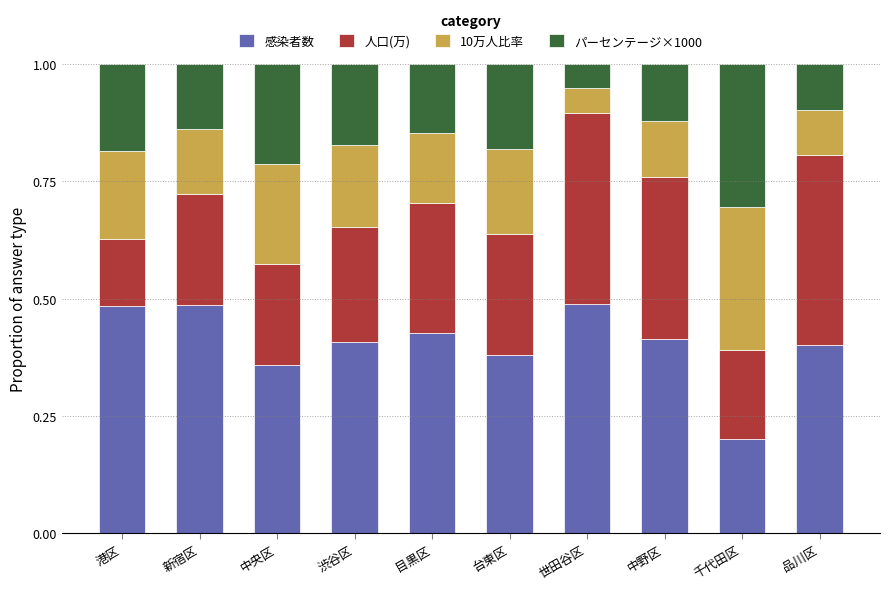

What is the total value across all series at 目黒区?

1.0